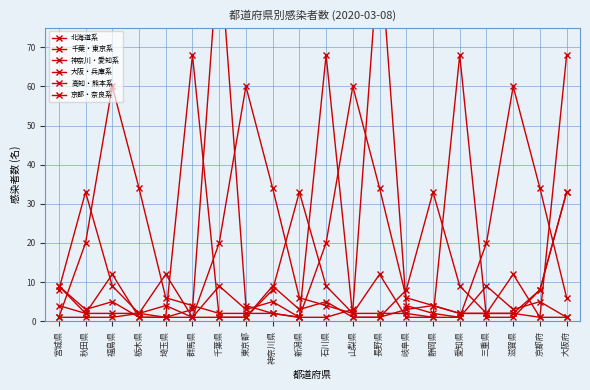

True or false: 神奈川・愛知系 and 千葉・東京系 cross at least once.

True